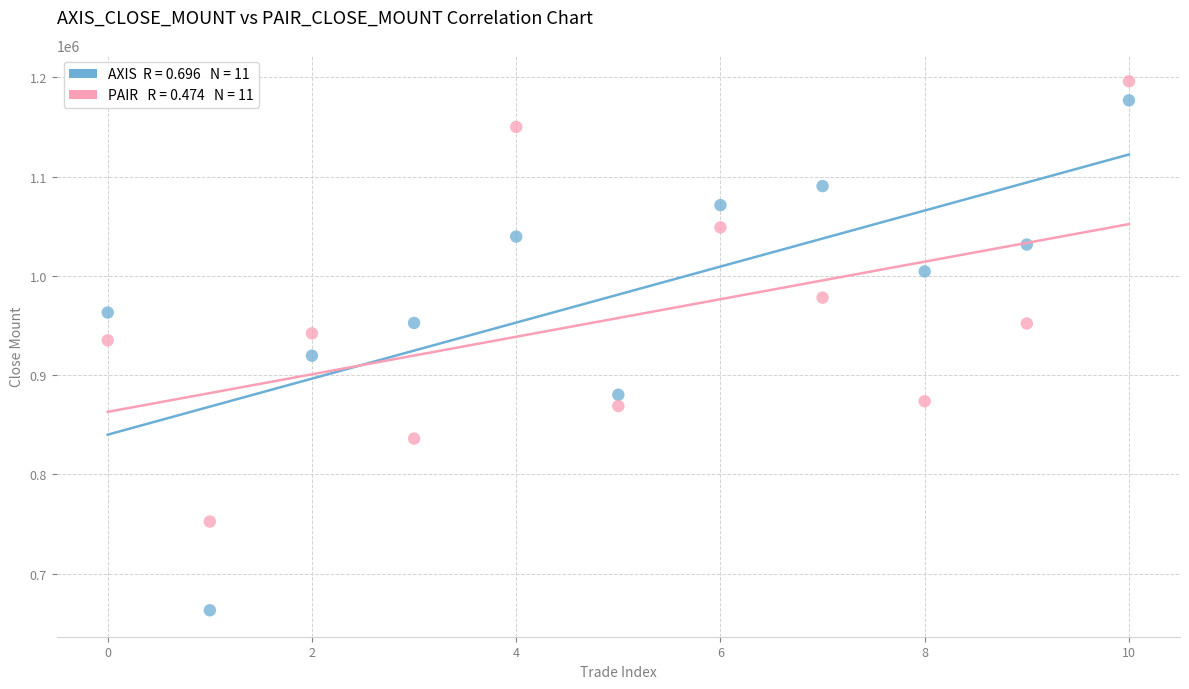

Across all data points, what is the range of Y values (max minus min)?

533000